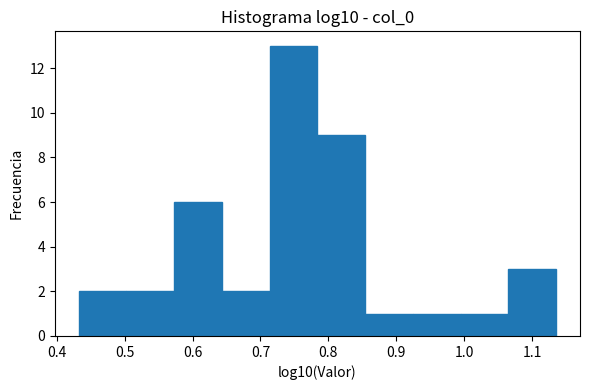

Over which range of the x-axis is the bar tallest?

0.71 to 0.78